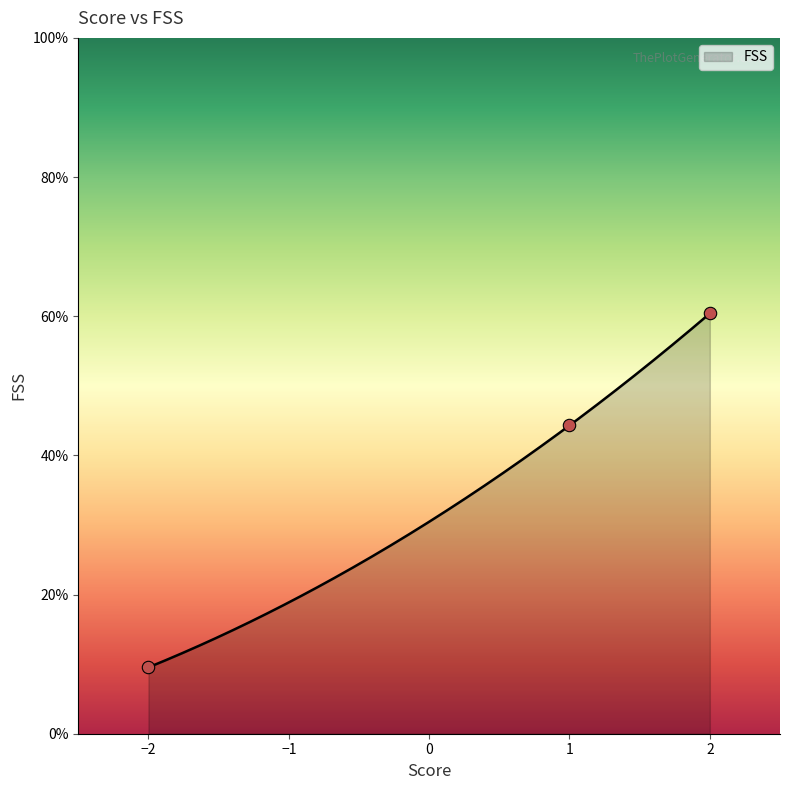

What is the minimum value for FSS?

9.5